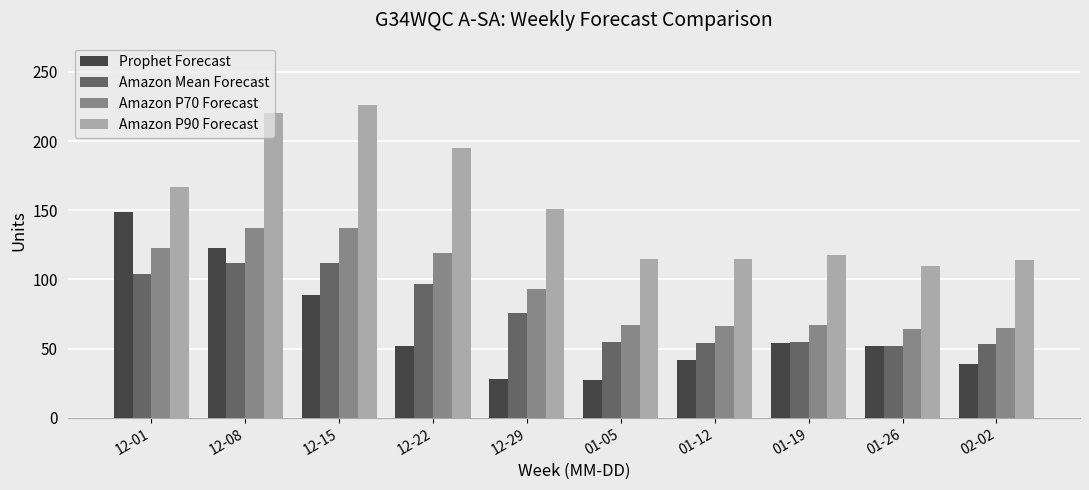

The Amazon P90 Forecast series shows 195 at 12-22. True or false?

True